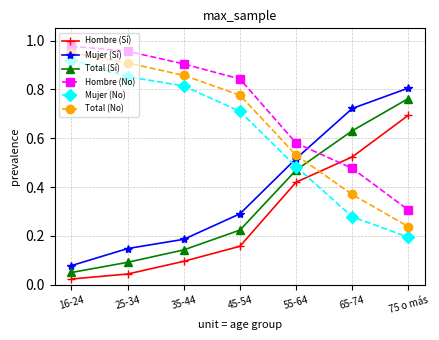

Which series has the largest total across all categories?

Hombre (No)